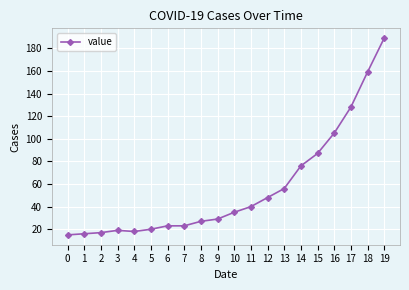

What is the ratio of the value at 5 to the value at 4?

1.1